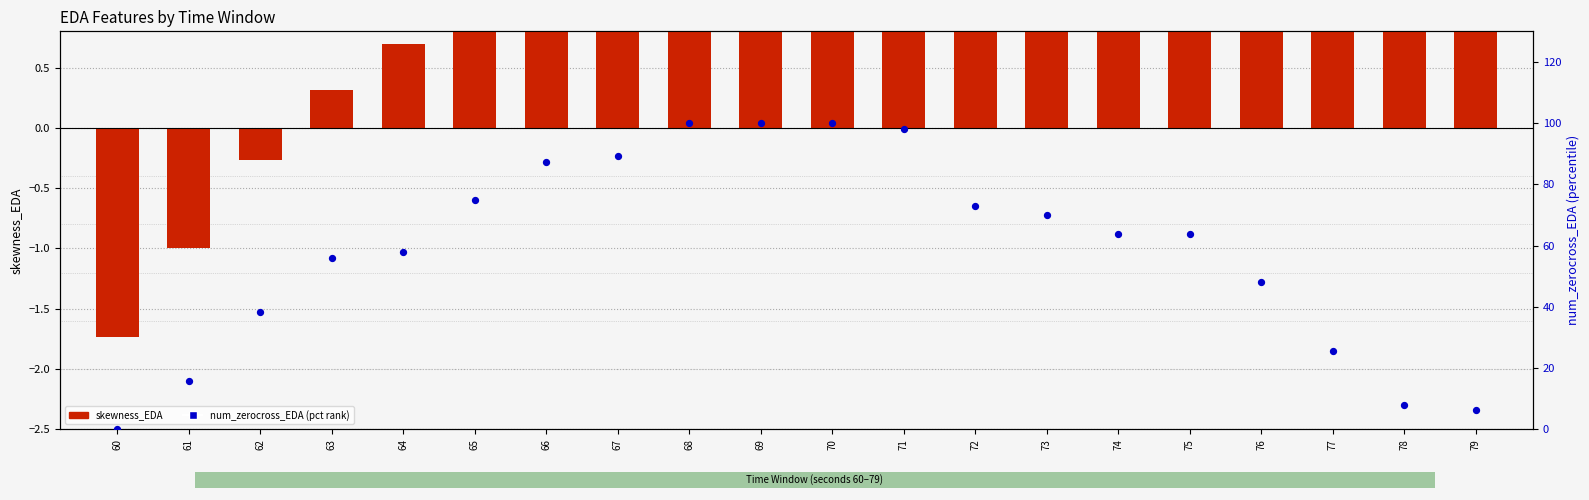

Which series reaches the maximum Y coordinate?

num_zerocross_EDA